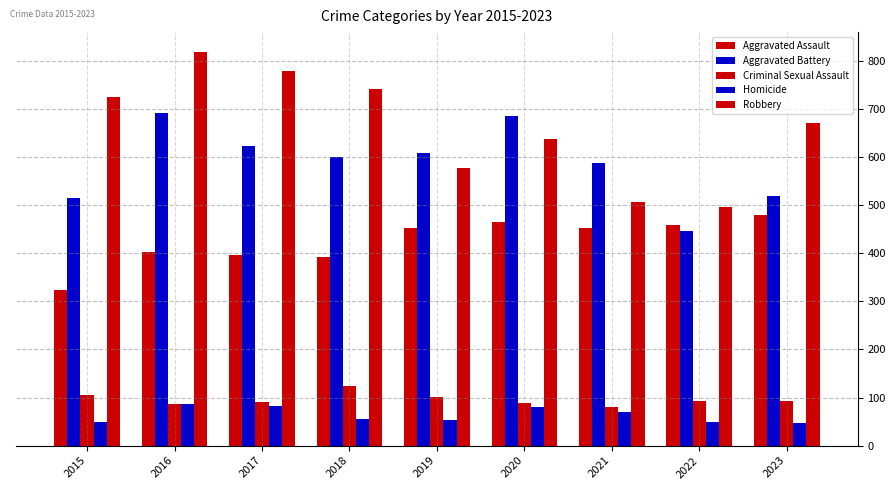

How many bars are there in each group?

5